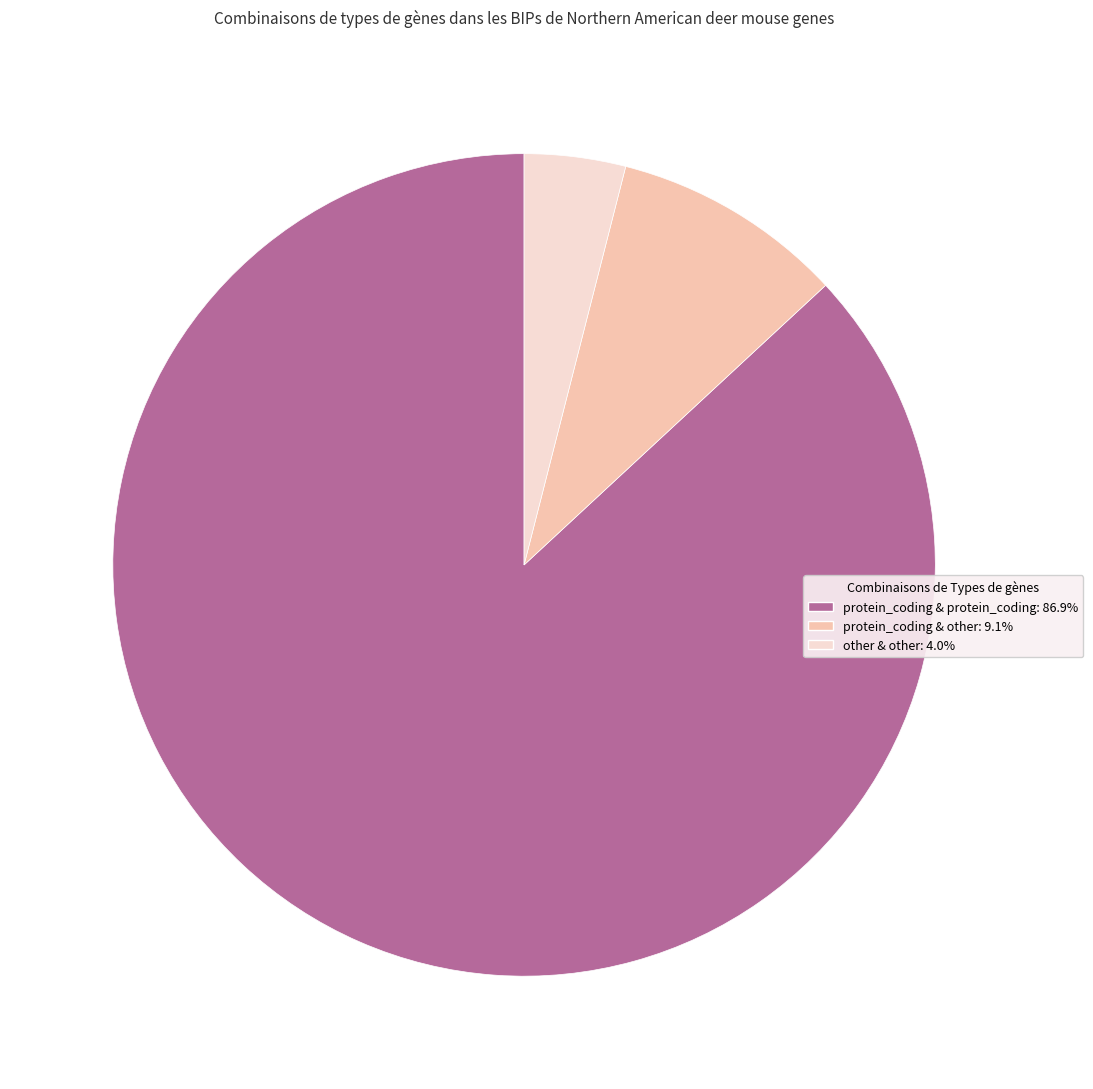

Is the sum of protein_coding & other: 9.1% and other & other: 4.0% greater than half?

No